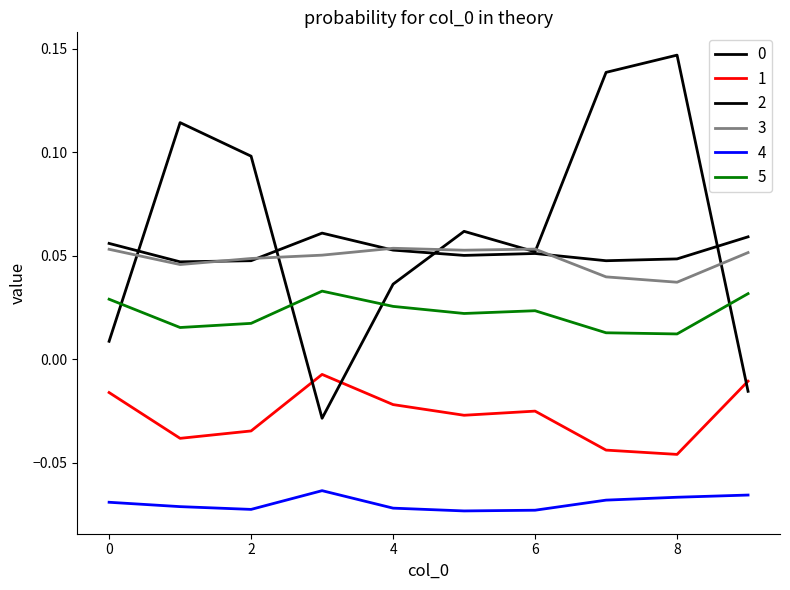

Does the chart have visible grid lines?

No